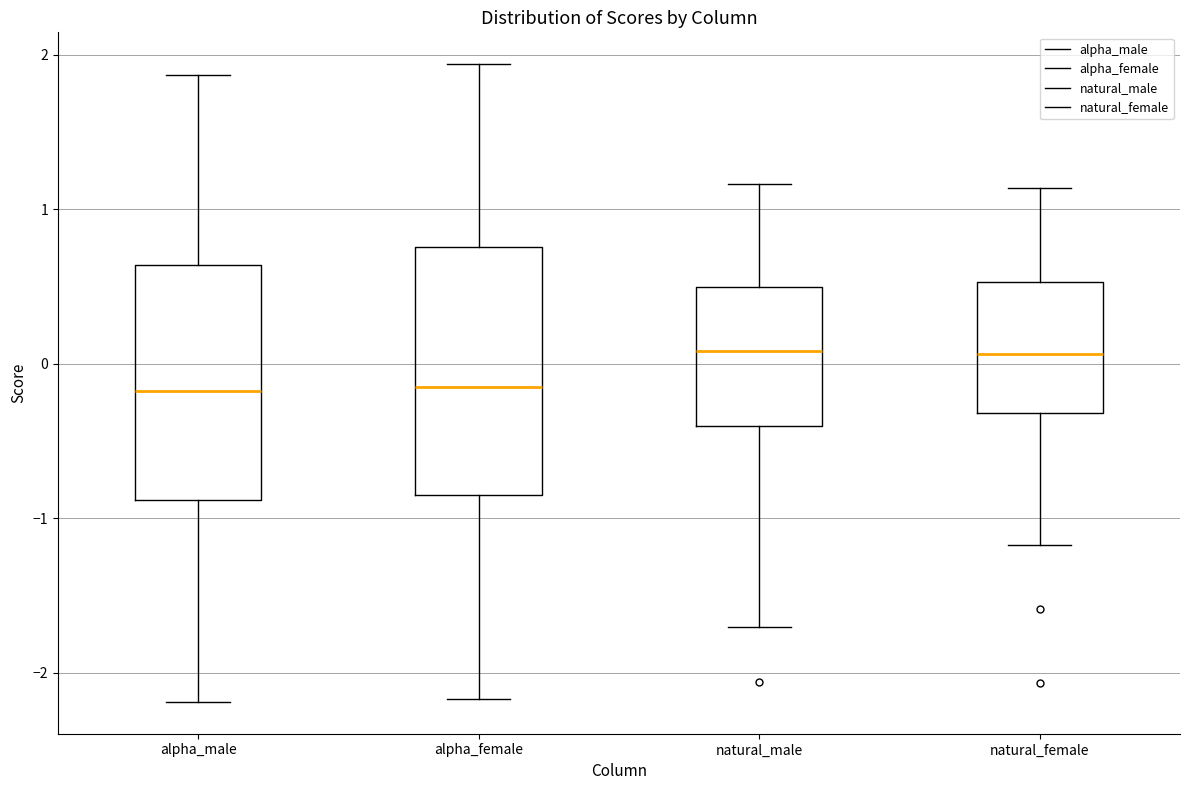

Reading left to right, transcribe this box plot: for each box, give where its median line is, the range the box spans, and where its two whiskers end, as read against the y-axis. The values are not printed on the chart, so give them approximately, as read against the axis.

alpha_male: median -0.2, box -0.9 to 0.6, whiskers -2.2 to 1.9
alpha_female: median -0.2, box -0.8 to 0.8, whiskers -2.2 to 1.9
natural_male: median 0.1, box -0.4 to 0.5, whiskers -1.7 to 1.2
natural_female: median 0.1, box -0.3 to 0.5, whiskers -1.2 to 1.1